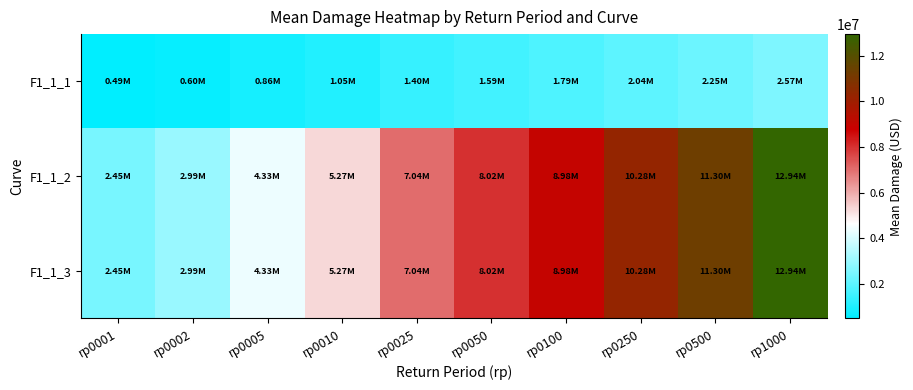

Between rp0025 and rp0500, which series saw the biggest shift?

F1_1_2